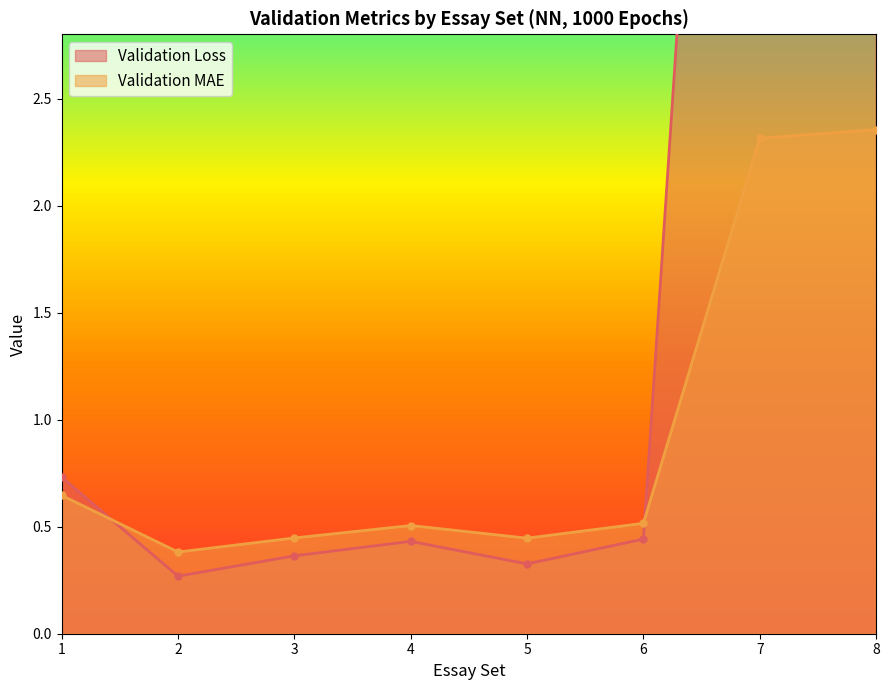

In Validation MAE, how many points are lower than both neighbors (excluding endpoints)?

2